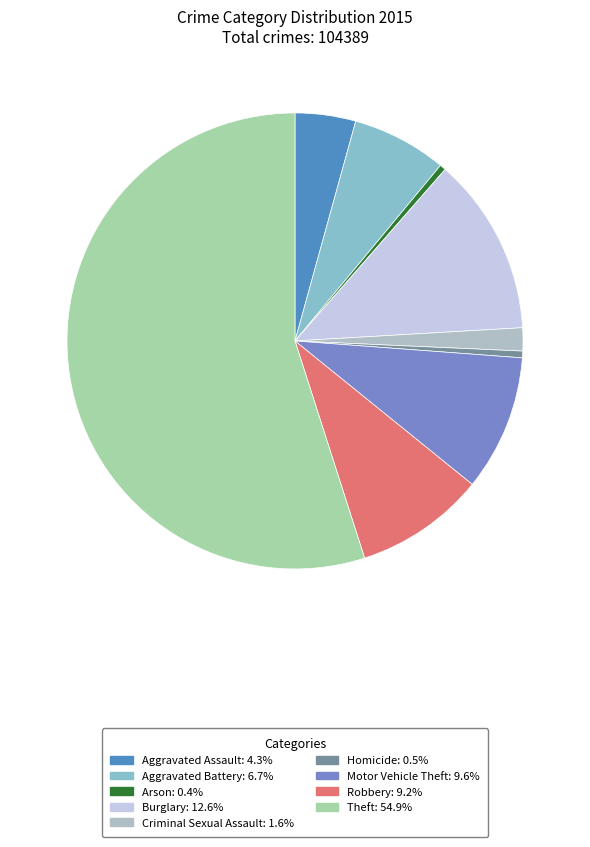

Count the number of slices in the pie.

9